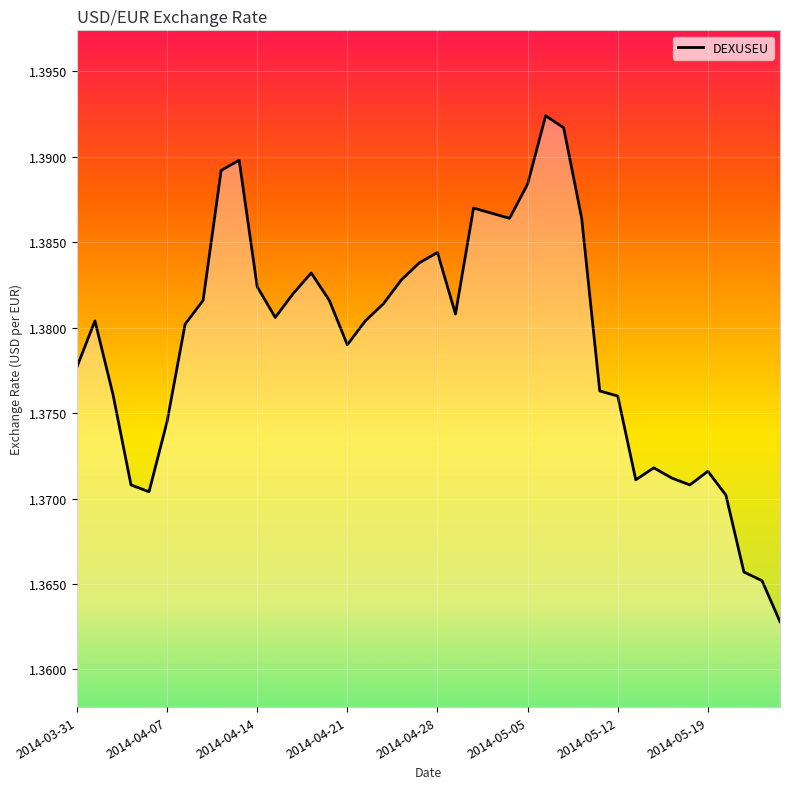

The value at 2014-05-12 is 0.5. True or false?

False